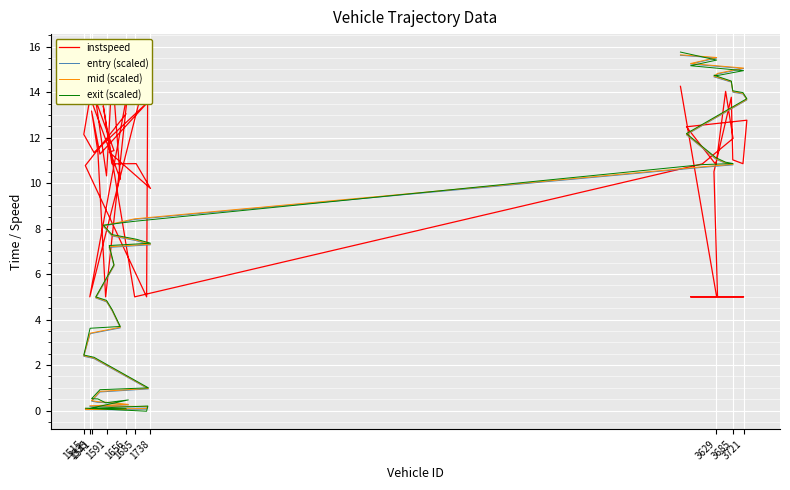

True or false: entry (scaled) and mid (scaled) intersect in this chart.

False